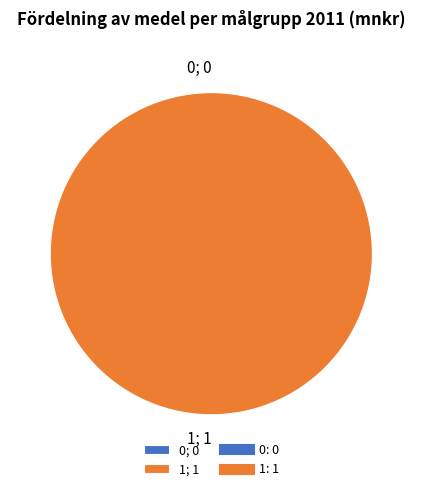

The 1 slice represents 100% of the pie. True or false?

True